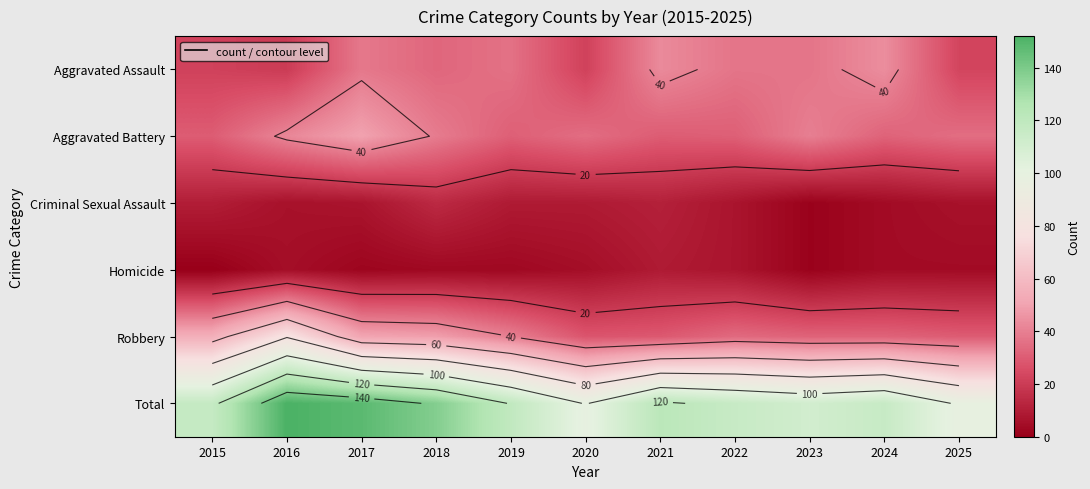

Rank the series at 2015 from lowest to highest value.

Homicide, Criminal Sexual Assault, Aggravated Assault, Aggravated Battery, Robbery, Total